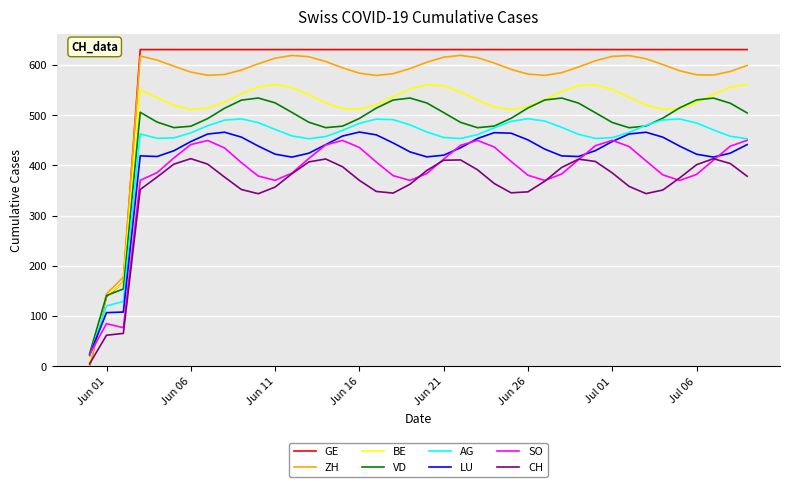

Which series has the largest range (max minus min)?

GE